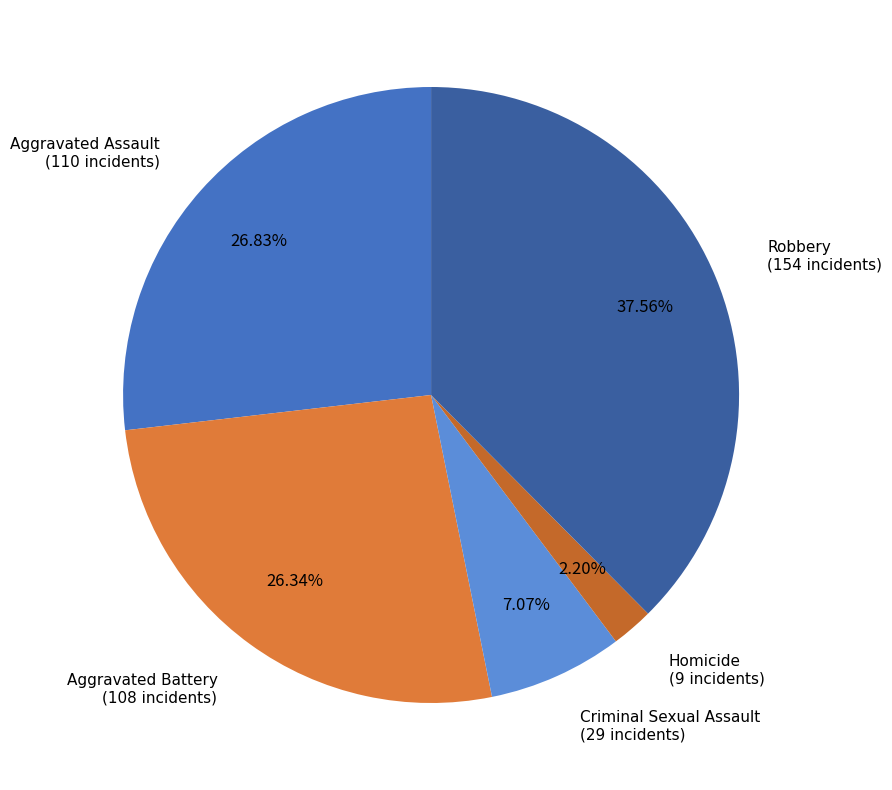

What percentage is the Robbery slice, to the nearest percent?

38%